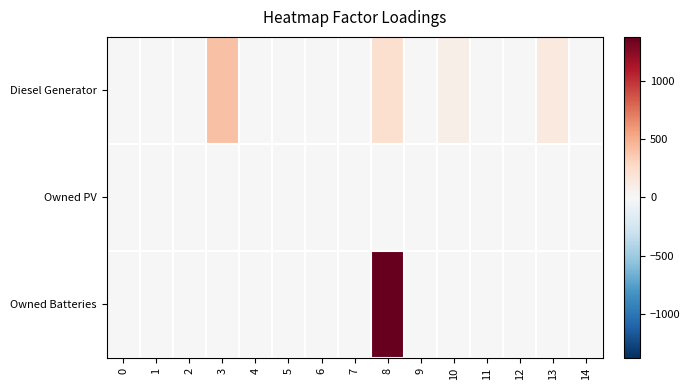

List the series in order of their peak value, highest first.

row_2, row_0, row_1